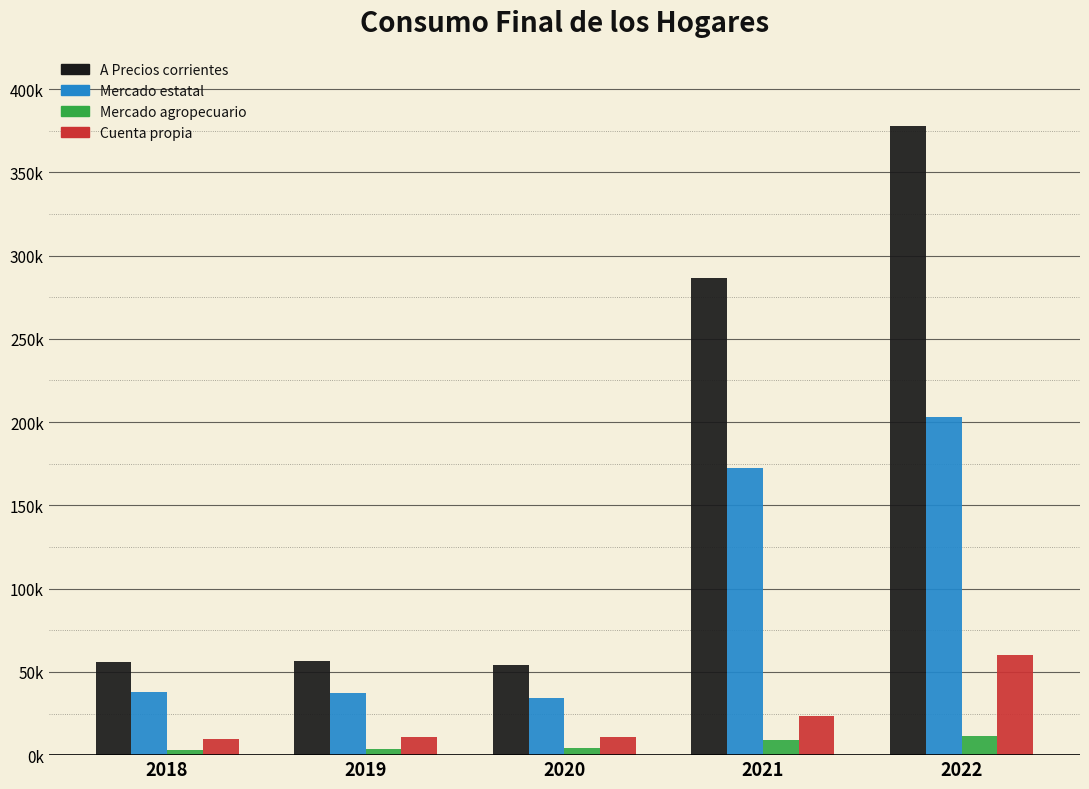

Are the bars grouped side by side (vs. stacked)?

Yes